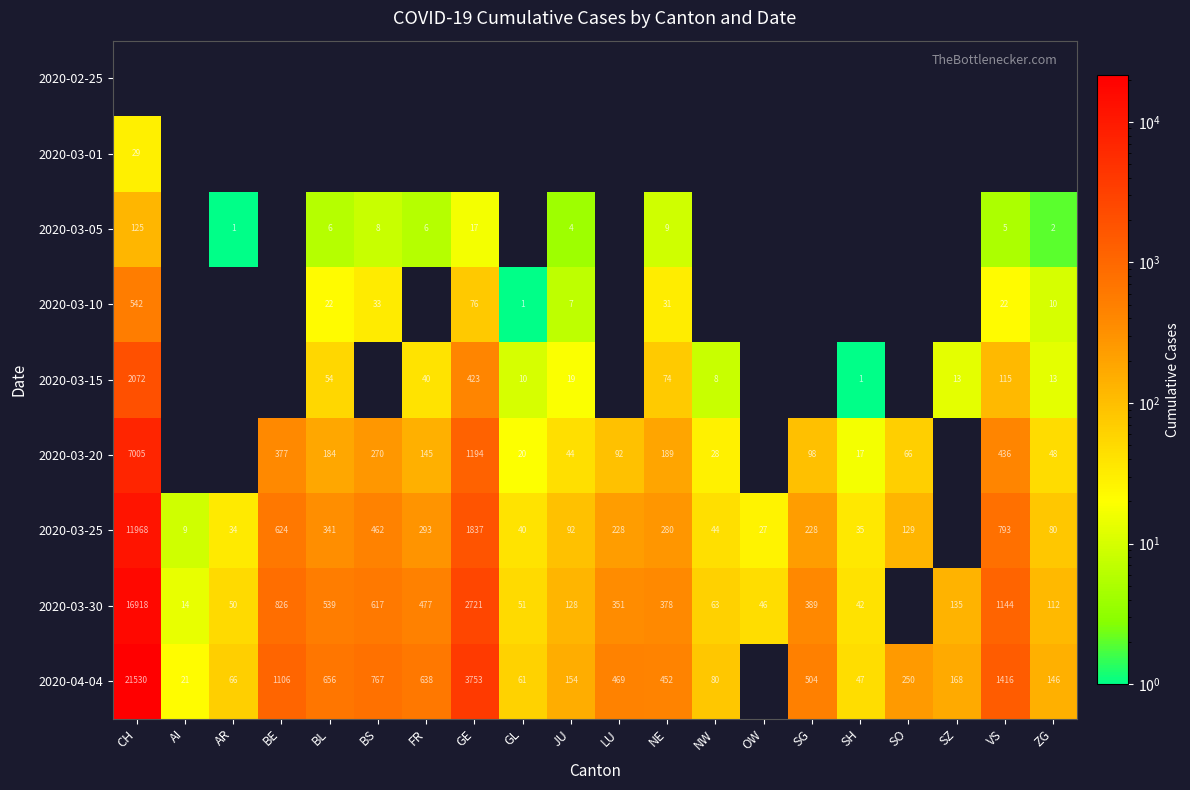

How many categories are shown in the chart?

20